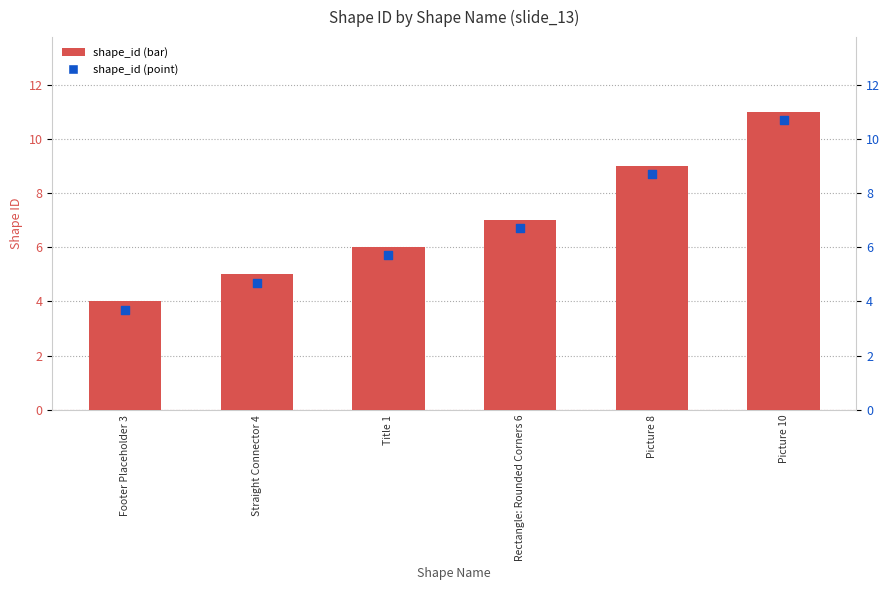

Which series has the largest Y range (max minus min)?

shape_id